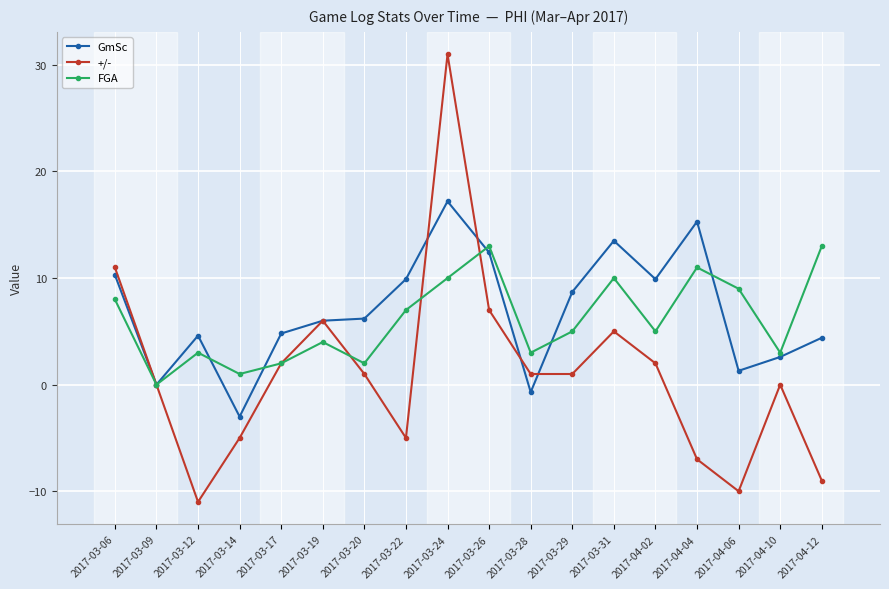

Does the chart have visible grid lines?

Yes